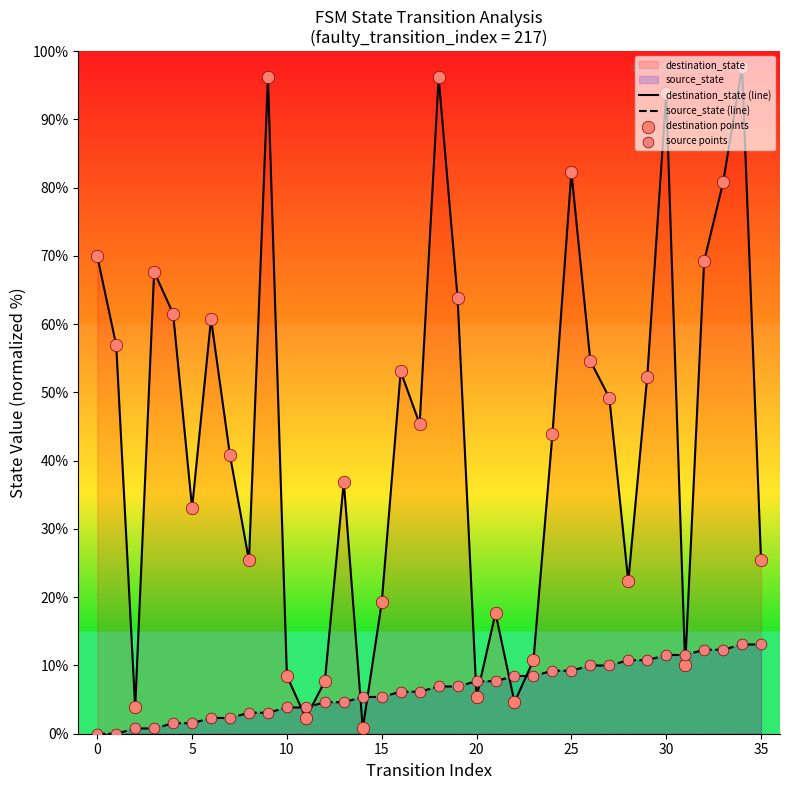

Is the value of source points at 33 greater than the value of source_state (line) at 22?

Yes